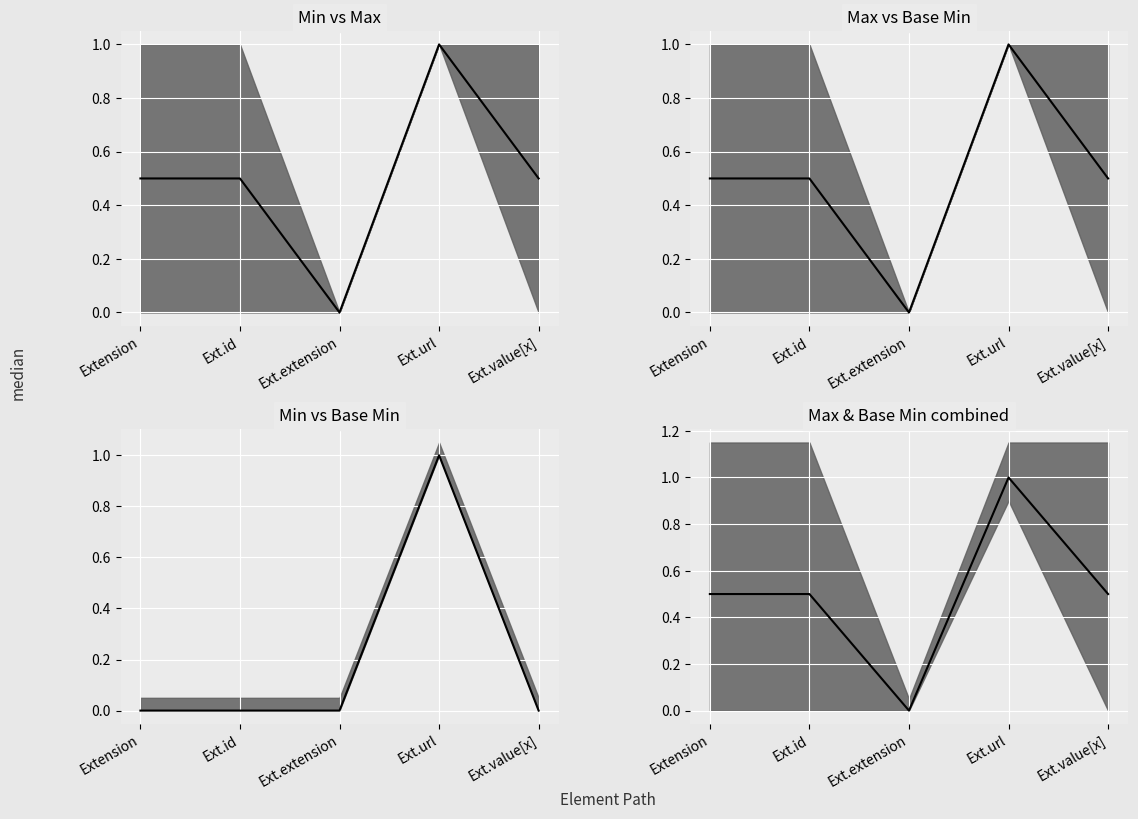

True or false: the data shows 0.2 at Extension.

False